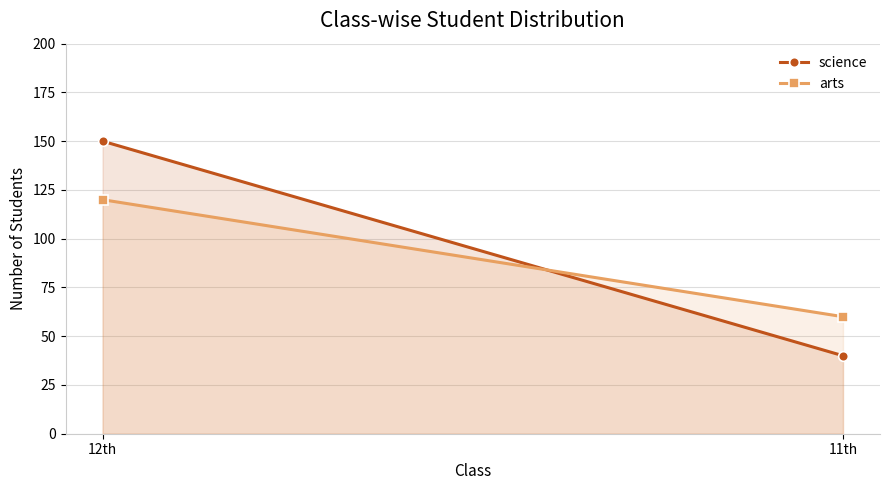

How many values in the arts series are below 120?

1